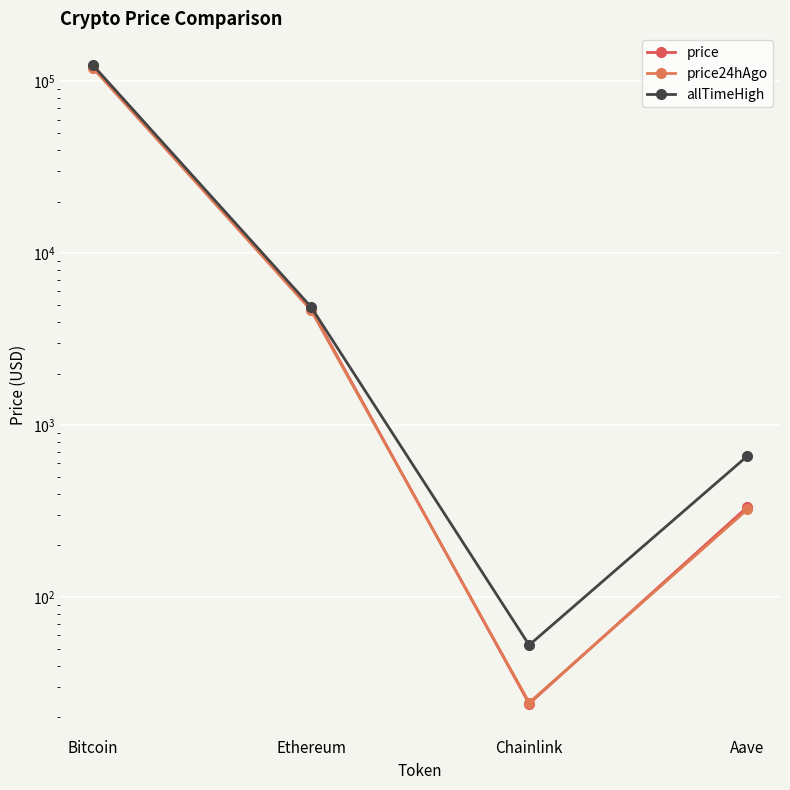

What is the average value of the price series?

32163.8